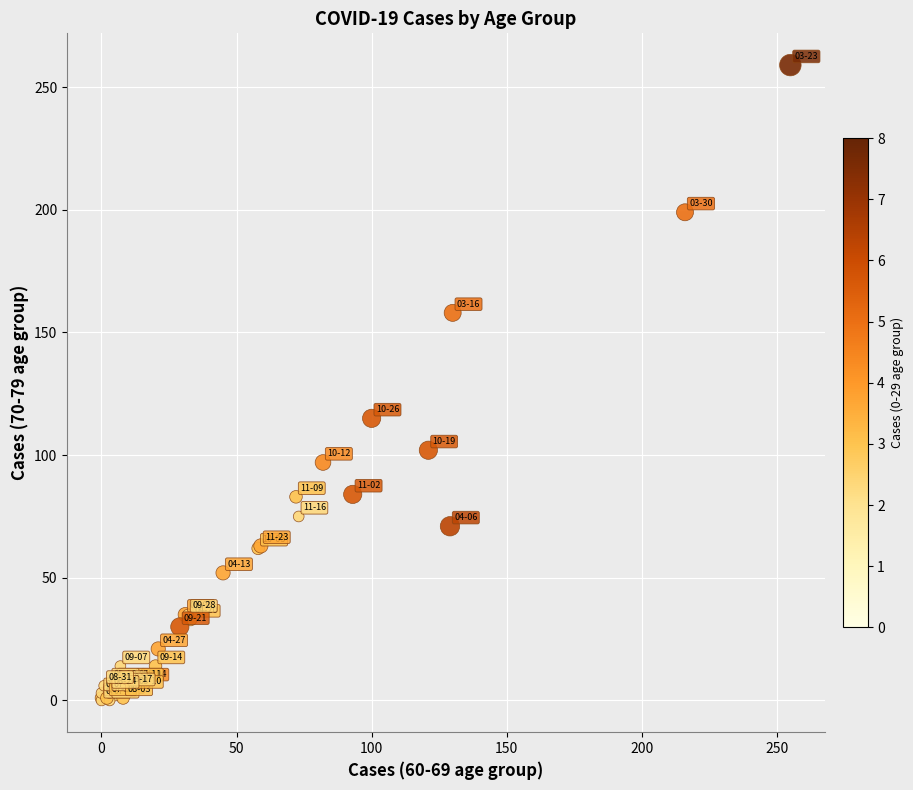

What Y value in the scatter plot is closest to 129?

115